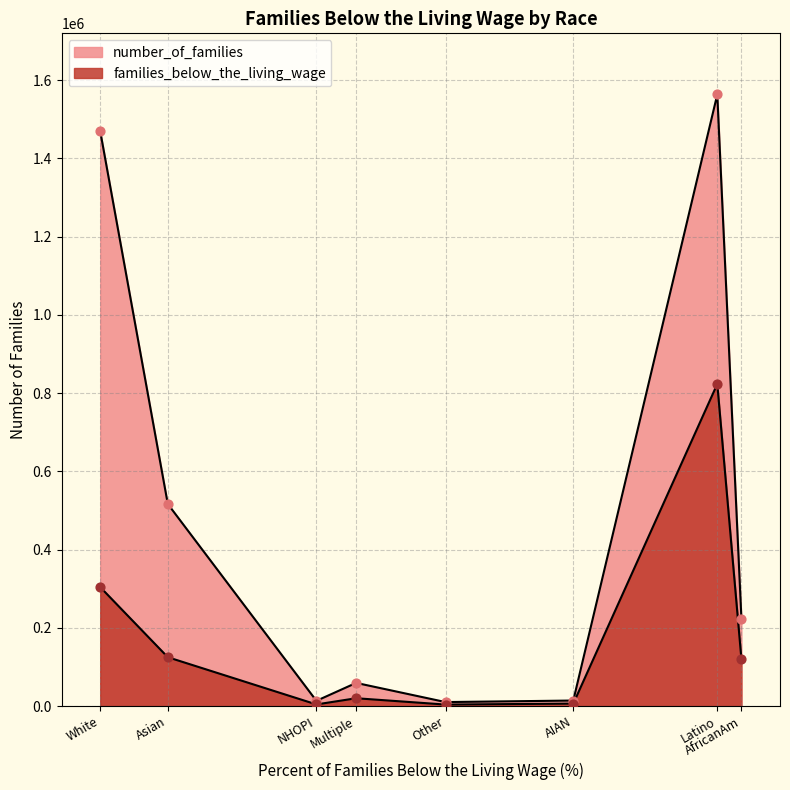

Which series reaches the minimum Y coordinate?

families_below_the_living_wage